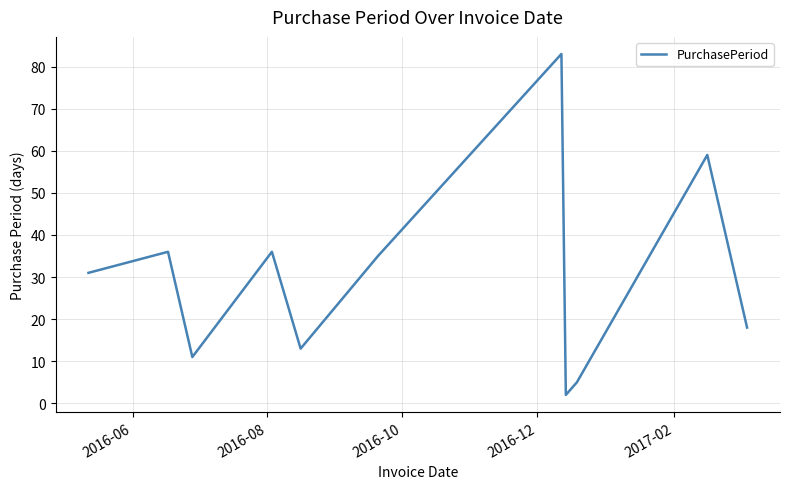

Is this an area chart (filled region under the line)?

No